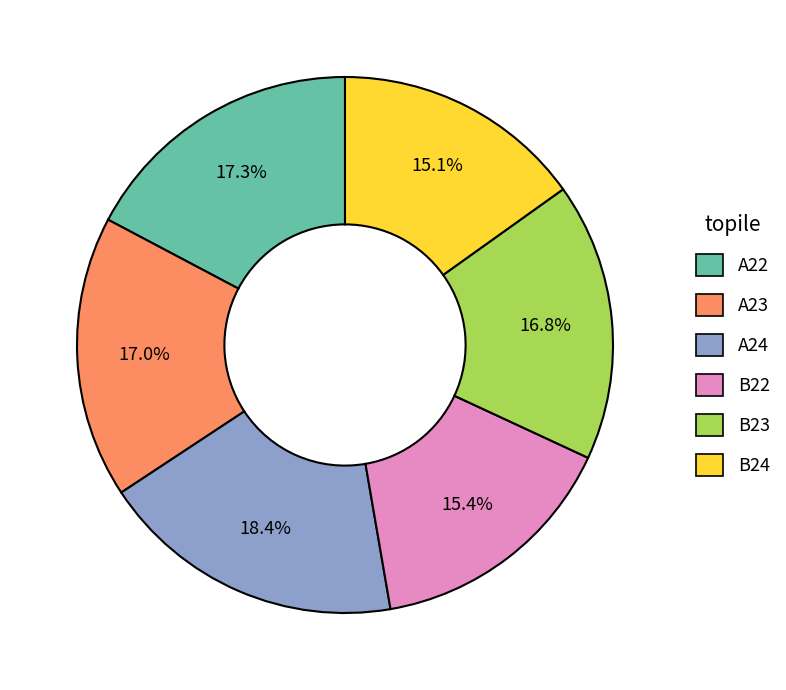

How many segments does this pie chart have?

6